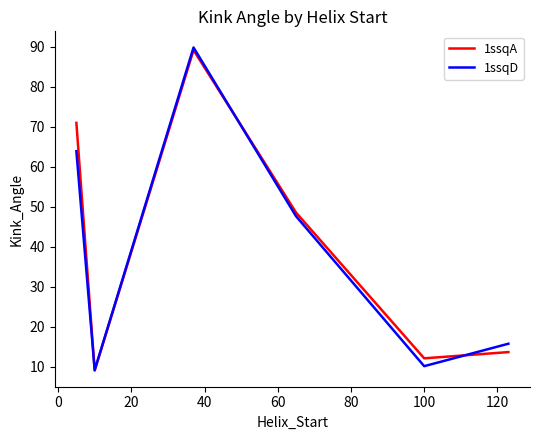

What is the smallest value displayed?

9.1